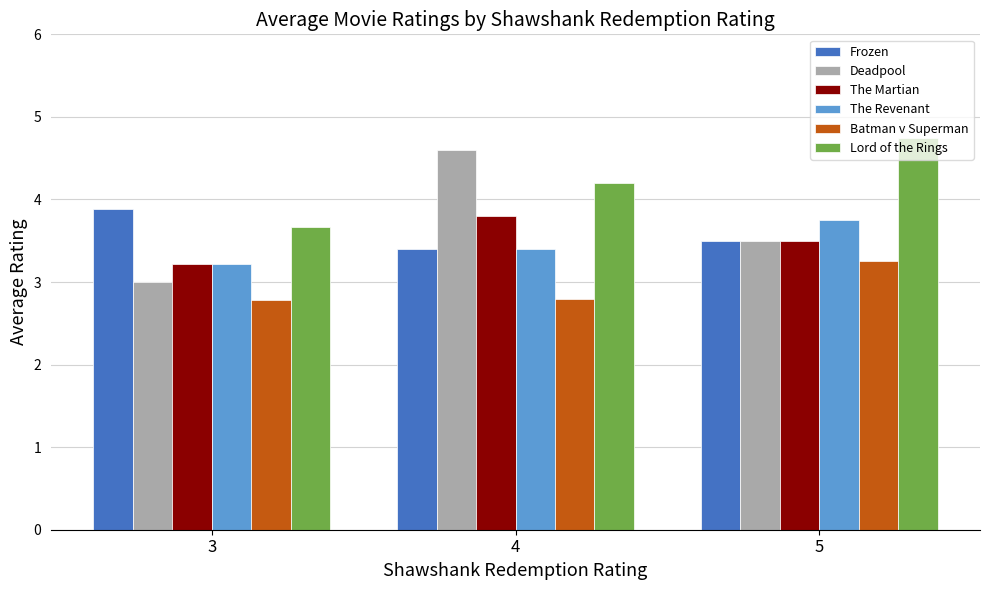

The value of Lord of the Rings at 4 is 4.2. True or false?

True